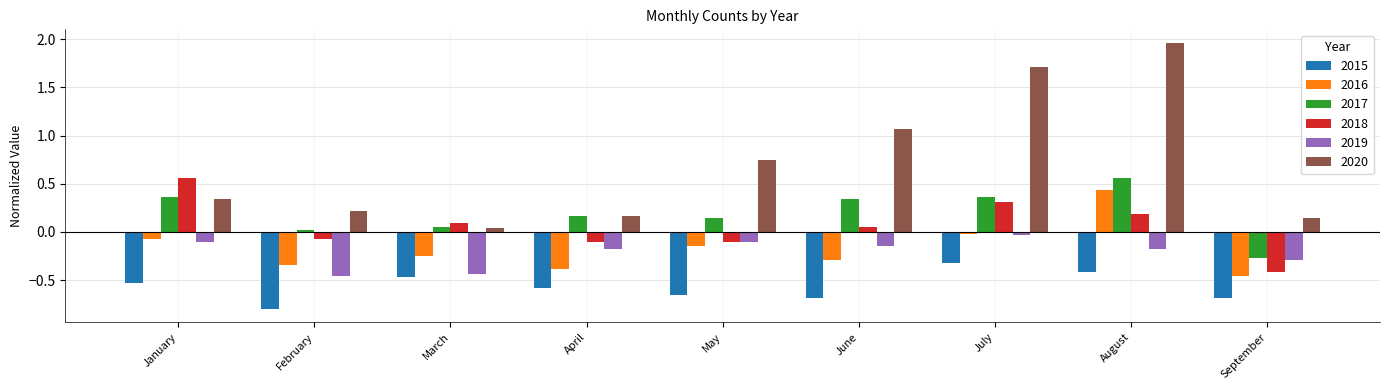

The 2016 series shows -0.5 at September. True or false?

True